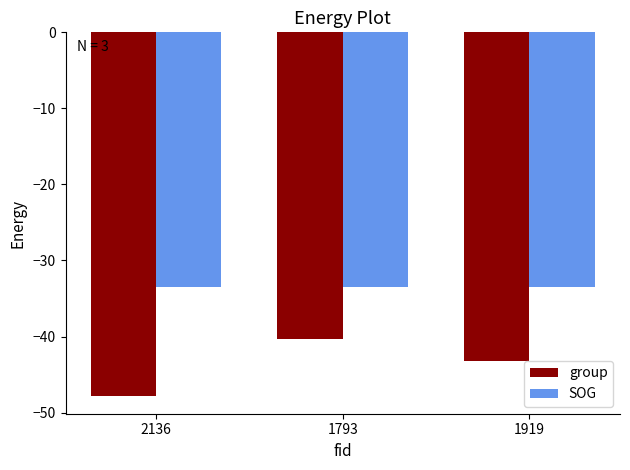

What is the maximum value for group?

-40.3